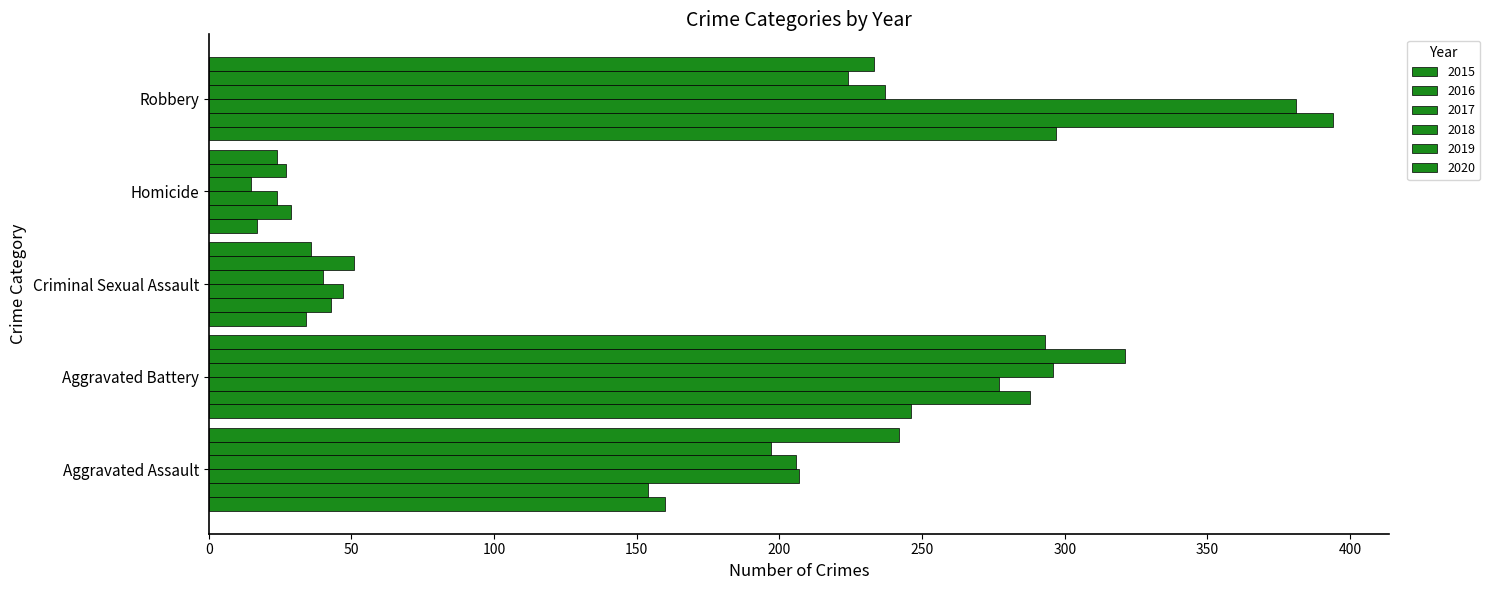

How many series are shown in this chart?

6